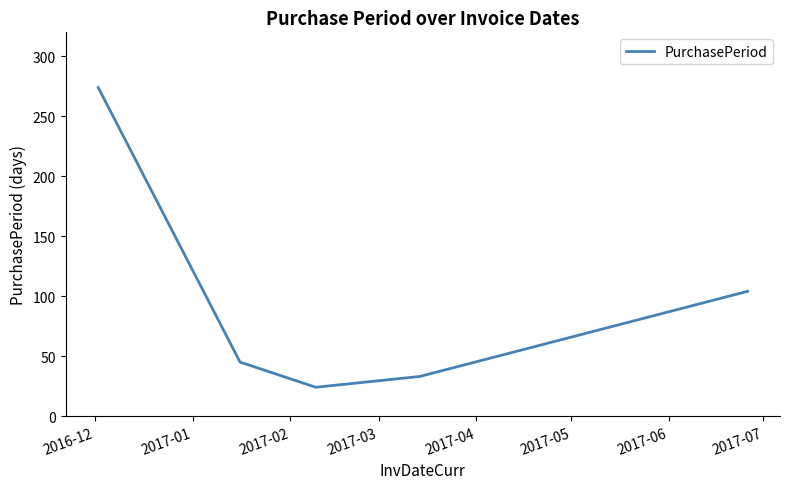

True or false: there are more than 2 points higher than both neighbors.

False